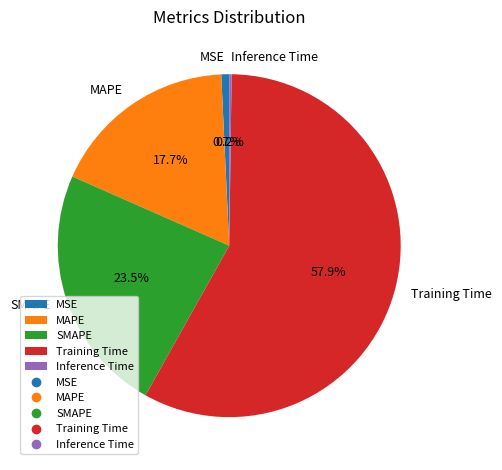

What is the total percentage of Training Time and MSE?

58.6%